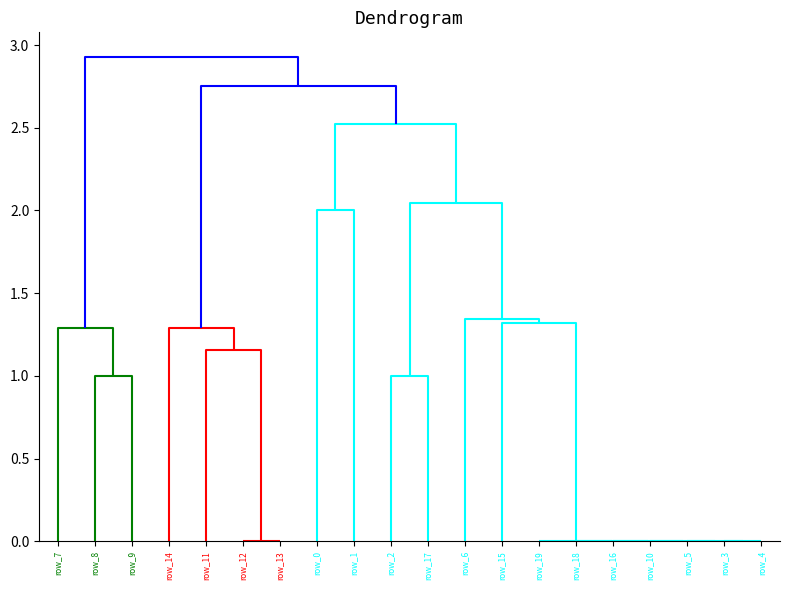

Is it true that row_16 equals 0 at row_14?

True